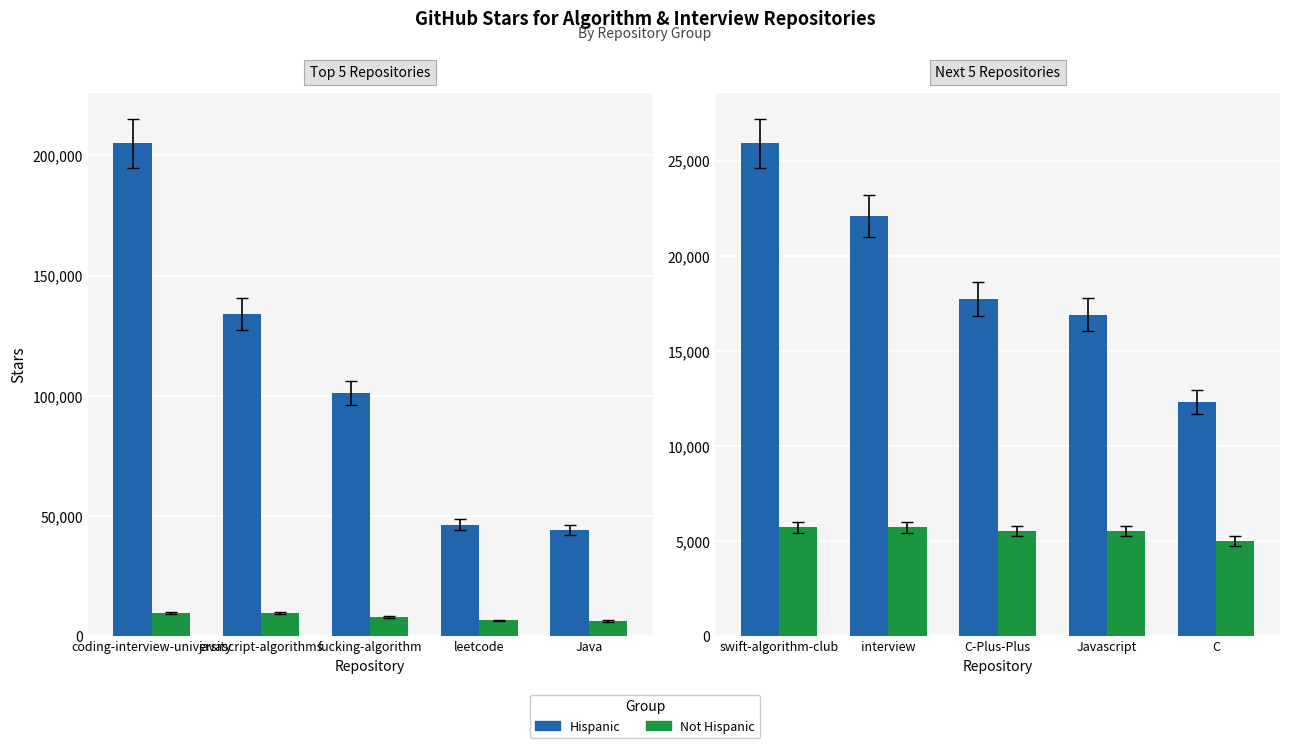

At swift-algorithm-club, list the series in order from smallest to largest.

Not Hispanic, Hispanic